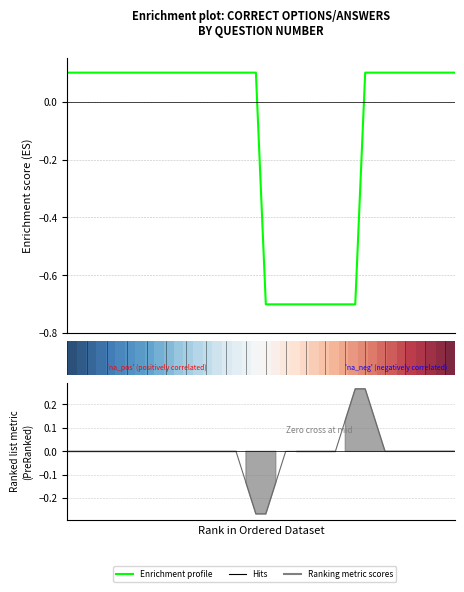

What is the value of the Enrichment profile point at the 14th from the left?

0.1